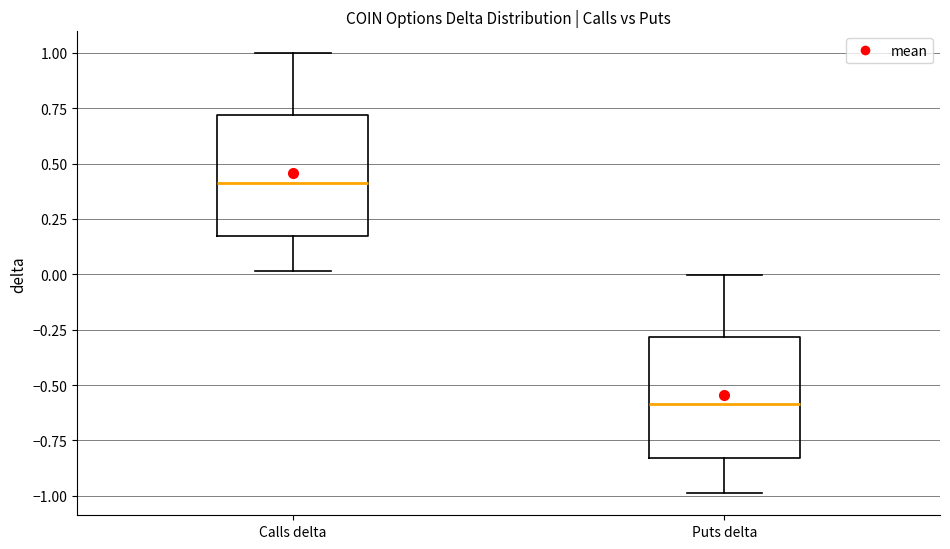

Reading left to right, transcribe this box plot: for each box, give where its median line is, the range the box spans, and where its two whiskers end, as read against the y-axis. The values are not printed on the chart, so give them approximately, as read against the axis.

Calls delta: median 0.40, box 0.15 to 0.70, whiskers 0.00 to 1.00
Puts delta: median -0.60, box -0.85 to -0.30, whiskers -1.00 to 0.00